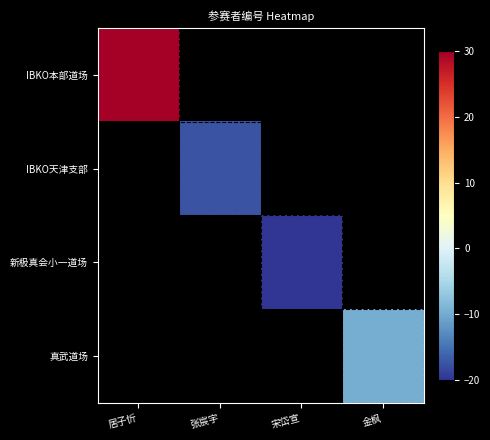

At 宋岱宣, list the series in order from largest to smallest.

IBKO本部道场, IBKO天津支部, 新极真会小一道场, 真武道场